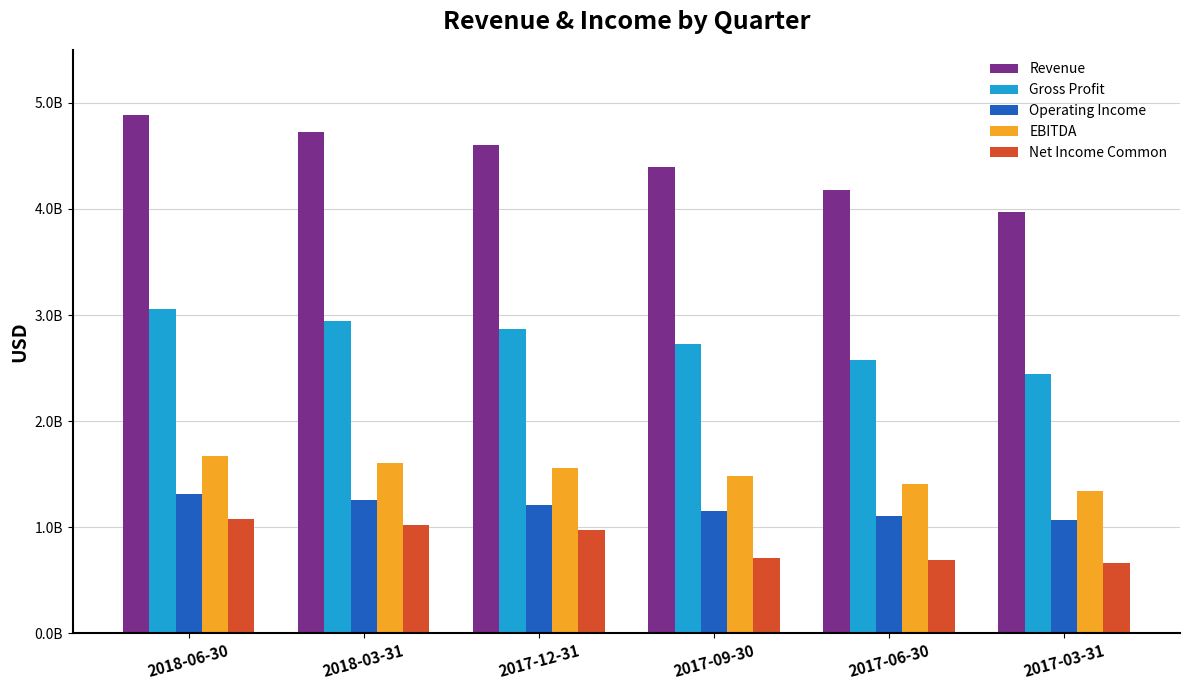

What are all the series names shown in the legend?

Revenue, Gross Profit, Operating Income, EBITDA, Net Income Common